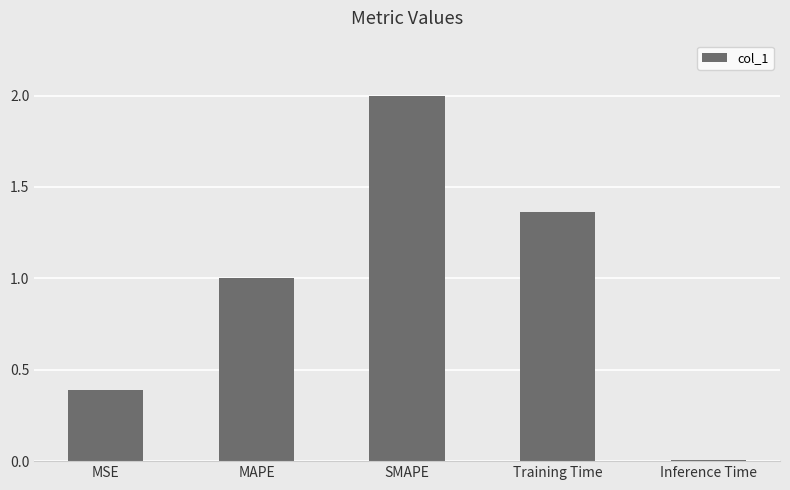

True or false: the data shows 0.3 at Training Time.

False